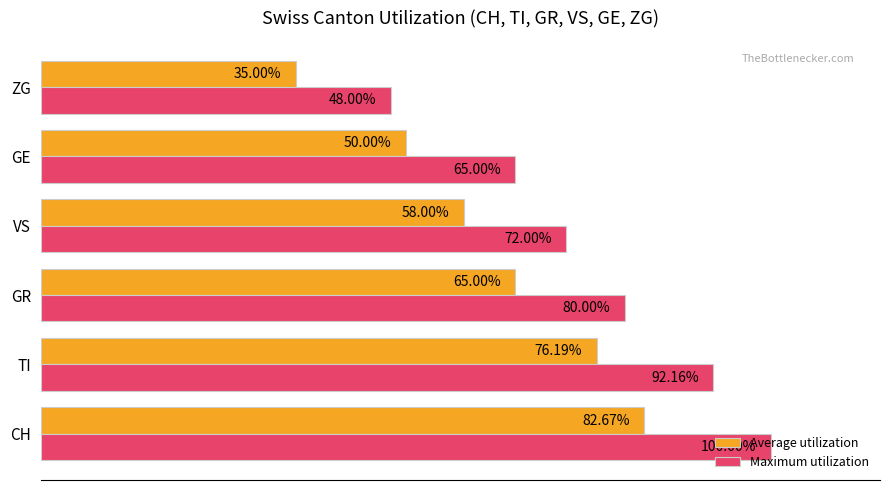

At which label does Maximum utilization reach its peak?

CH